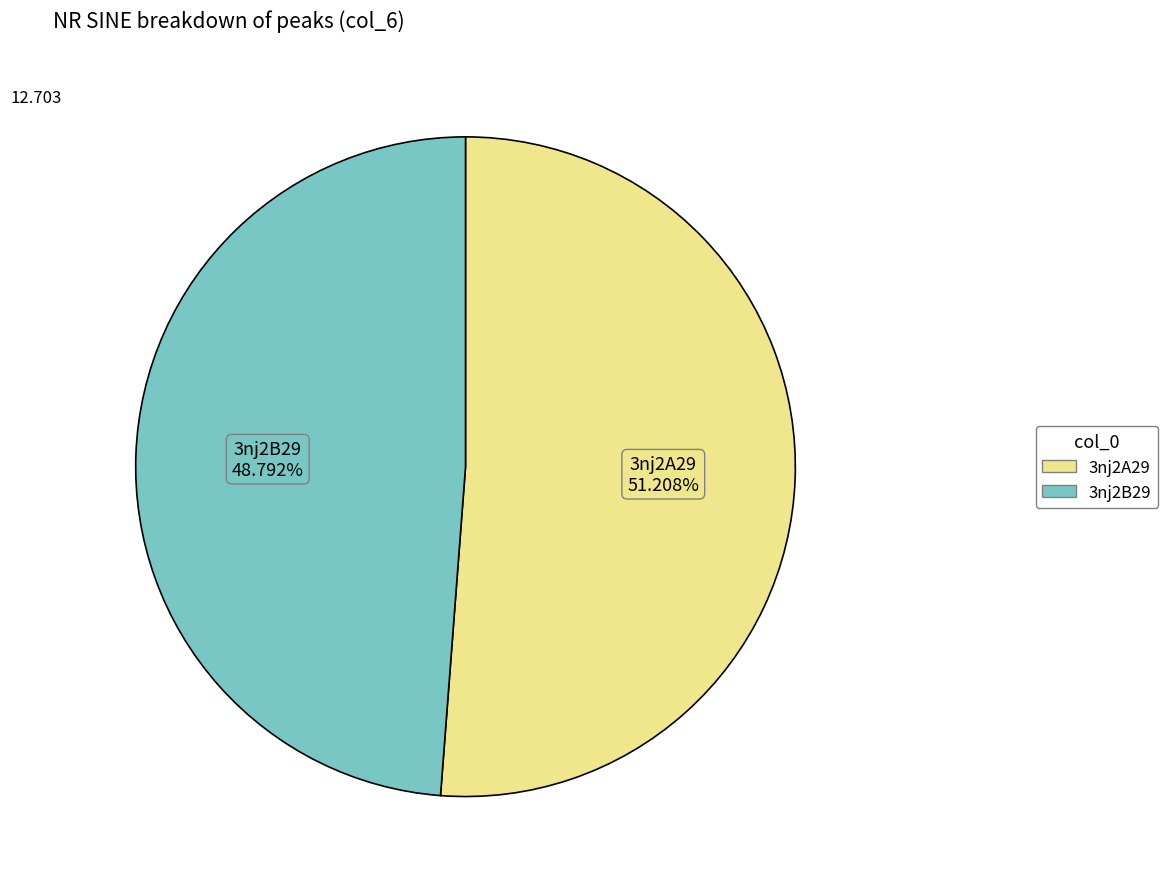

What is the ratio of the value at 3nj2A29 to the value at 3nj2B29?

1.0